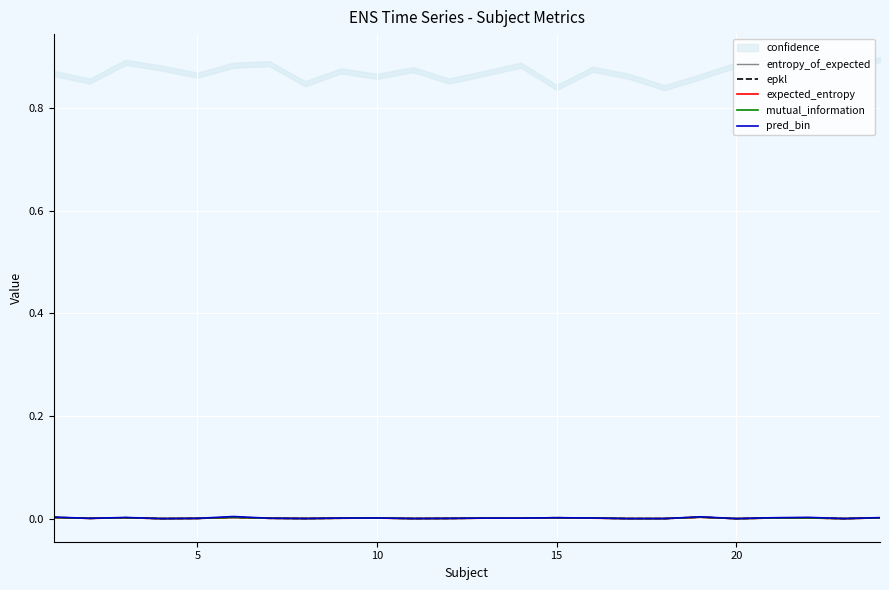

Is it true that entropy_of_expected equals 0.0 at 20?

True